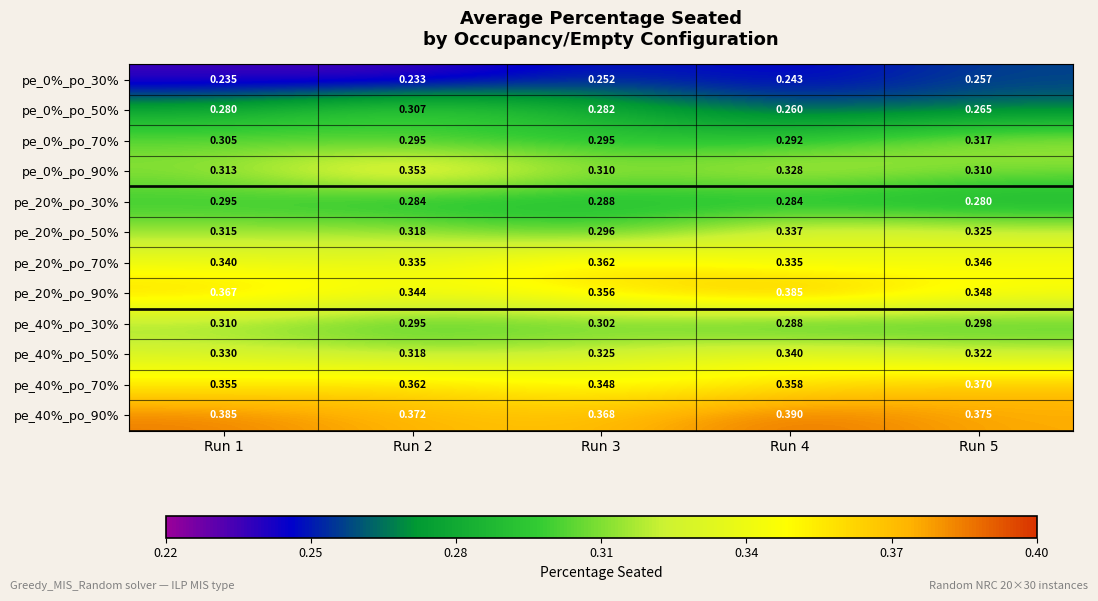

Is the value of pe_0%_po_70% at Run 1 greater than the value of pe_0%_po_90% at Run 2?

No